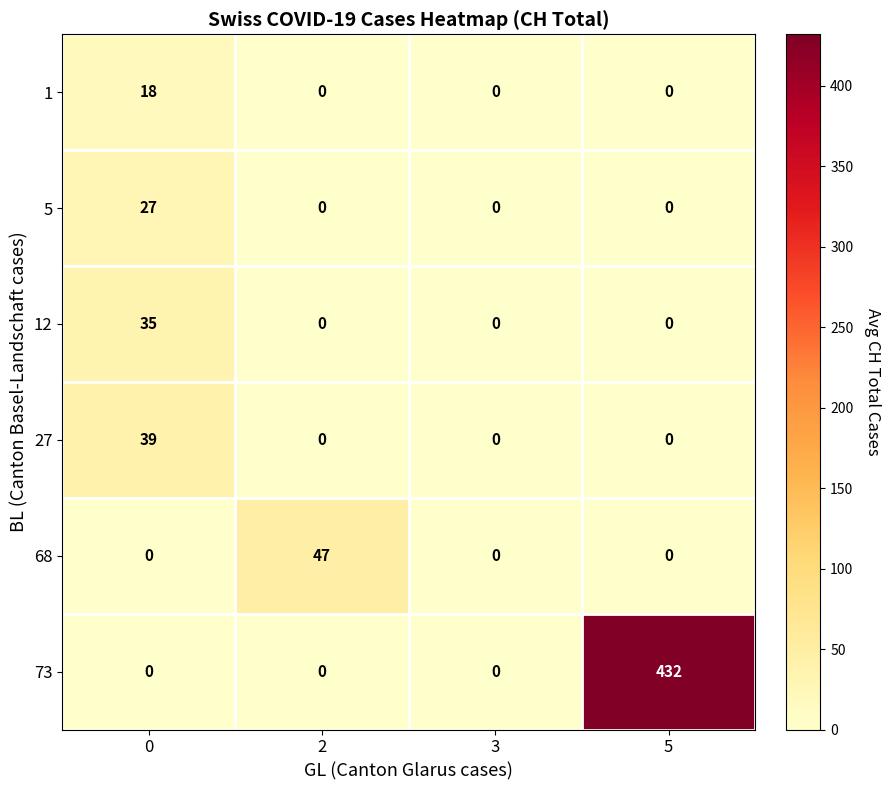

The 12 series shows 16 at 5. True or false?

False